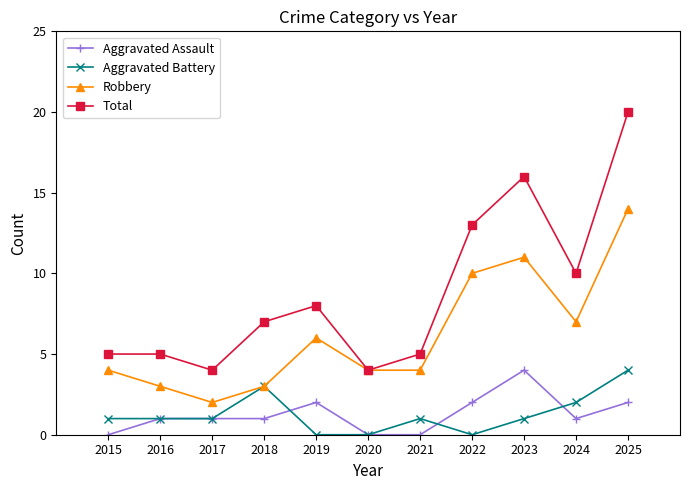

True or false: Robbery has a value of 4 at 2022.

False